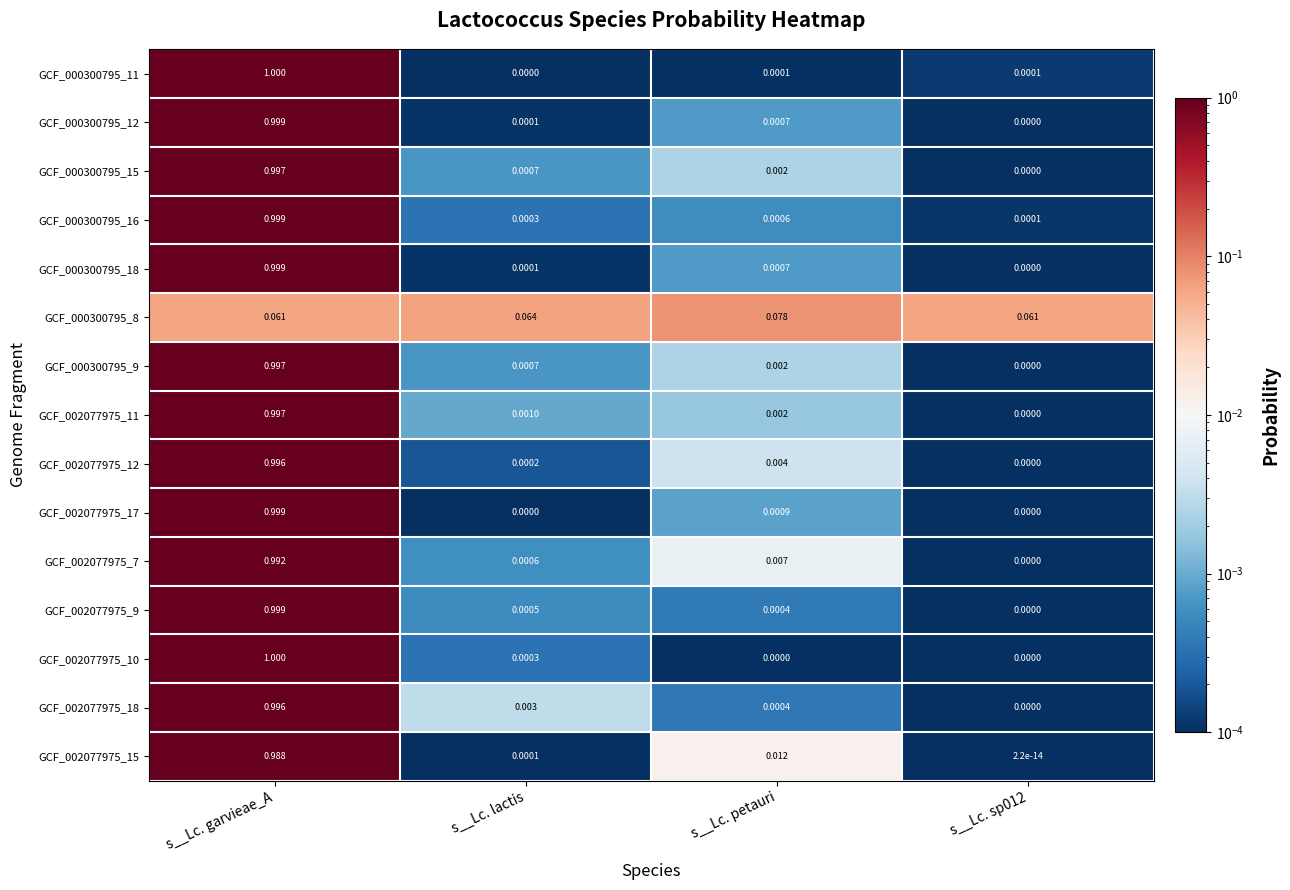

Is the value of GCF_002077975_17 at s__Lc. lactis greater than the value of GCF_002077975_7 at s__Lc. lactis?

No